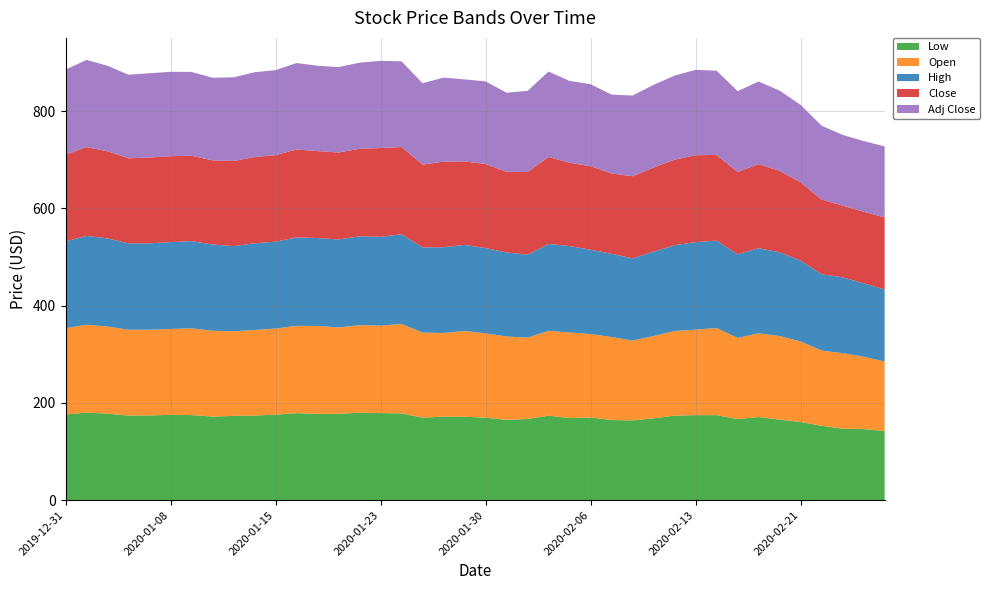

Reading left to right, transcribe all the data shown in this chart.

Low: 2019-12-31=176.3	2020-01-02=180.0	2020-01-03=177.9	2020-01-06=174.1	2020-01-07=174.3	2020-01-08=175.5	2020-01-09=174.9	2020-01-10=171.9	2020-01-13=173.4	2020-01-14=174.1	2020-01-15=175.8	2020-01-16=179.0	2020-01-17=177.4	2020-01-21=177.6	2020-01-22=179.9	2020-01-23=179.1	2020-01-24=178.4	2020-01-27=169.8	2020-01-28=171.7	2020-01-29=171.7	2020-01-30=169.6	2020-01-31=165.2	2020-02-03=167.0	2020-02-04=173.8	2020-02-05=168.8	2020-02-06=170.2	2020-02-07=164.8	2020-02-10=164.1	2020-02-11=168.3	2020-02-12=173.8	2020-02-13=174.9	2020-02-14=174.9	2020-02-18=166.7	2020-02-19=171.0	2020-02-20=165.7	2020-02-21=160.8	2020-02-24=152.9	2020-02-25=147.1	2020-02-26=146.2	2020-02-27=142.3
Open: 2019-12-31=177.4	2020-01-02=180.8	2020-01-03=179.3	2020-01-06=176.3	2020-01-07=176.1	2020-01-08=176.5	2020-01-09=178.4	2020-01-10=176.4	2020-01-13=174.0	2020-01-14=175.9	2020-01-15=177.1	2020-01-16=179.5	2020-01-17=180.9	2020-01-21=177.7	2020-01-22=180.0	2020-01-23=179.8	2020-01-24=183.9	2020-01-27=174.8	2020-01-28=172.2	2020-01-29=176.3	2020-01-30=173.5	2020-01-31=171.4	2020-02-03=167.3	2020-02-04=174.3	2020-02-05=176.1	2020-02-06=171.4	2020-02-07=170.7	2020-02-10=164.1	2020-02-11=169.2	2020-02-12=174.0	2020-02-13=175.7	2020-02-14=179.1	2020-02-18=167.0	2020-02-19=172.2	2020-02-20=171.7	2020-02-21=165.7	2020-02-24=154.8	2020-02-25=155.3	2020-02-26=149.0	2020-02-27=142.8
High: 2019-12-31=178.5	2020-01-02=182.7	2020-01-03=181.2	2020-01-06=177.6	2020-01-07=177.8	2020-01-08=178.7	2020-01-09=179.4	2020-01-10=177.4	2020-01-13=175.1	2020-01-14=178.2	2020-01-15=178.7	2020-01-16=181.8	2020-01-17=180.9	2020-01-21=180.9	2020-01-22=182.8	2020-01-23=182.7	2020-01-24=184.5	2020-01-27=175.2	2020-01-28=176.3	2020-01-29=176.9	2020-01-30=175.4	2020-01-31=172.8	2020-02-03=170.7	2020-02-04=178.8	2020-02-05=177.8	2020-02-06=173.4	2020-02-07=171.3	2020-02-10=169.0	2020-02-11=173.5	2020-02-12=176.5	2020-02-13=180.1	2020-02-14=179.8	2020-02-18=172.0	2020-02-19=174.8	2020-02-20=172.4	2020-02-21=166.2	2020-02-24=156.9	2020-02-25=156.0	2020-02-26=150.7	2020-02-27=148.4
Close: 2019-12-31=178.2	2020-01-02=182.6	2020-01-03=179.1	2020-01-06=175.1	2020-01-07=176.4	2020-01-08=176.7	2020-01-09=175.5	2020-01-10=173.0	2020-01-13=175.1	2020-01-14=177.5	2020-01-15=177.9	2020-01-16=180.9	2020-01-17=178.7	2020-01-21=178.8	2020-01-22=180.1	2020-01-23=182.6	2020-01-24=179.4	2020-01-27=170.3	2020-01-28=175.9	2020-01-29=171.7	2020-01-30=172.9	2020-01-31=165.7	2020-02-03=169.9	2020-02-04=178.8	2020-02-05=171.3	2020-02-06=171.7	2020-02-07=165.1	2020-02-10=168.9	2020-02-11=173.0	2020-02-12=176.0	2020-02-13=178.7	2020-02-14=176.3	2020-02-18=169.2	2020-02-19=173.0	2020-02-20=167.3	2020-02-21=161.1	2020-02-24=153.7	2020-02-25=147.4	2020-02-26=147.3	2020-02-27=148.0
Adj Close: 2019-12-31=175.0	2020-01-02=179.3	2020-01-03=175.9	2020-01-06=171.9	2020-01-07=173.3	2020-01-08=173.5	2020-01-09=172.4	2020-01-10=169.9	2020-01-13=172.0	2020-01-14=174.3	2020-01-15=174.8	2020-01-16=177.7	2020-01-17=175.6	2020-01-21=175.6	2020-01-22=176.9	2020-01-23=179.3	2020-01-24=176.2	2020-01-27=167.3	2020-01-28=172.8	2020-01-29=168.7	2020-01-30=169.8	2020-01-31=162.8	2020-02-03=166.9	2020-02-04=175.6	2020-02-05=168.2	2020-02-06=168.7	2020-02-07=162.2	2020-02-10=165.9	2020-02-11=170.0	2020-02-12=172.8	2020-02-13=175.6	2020-02-14=173.2	2020-02-18=166.2	2020-02-19=169.9	2020-02-20=165.1	2020-02-21=159.0	2020-02-24=151.8	2020-02-25=145.5	2020-02-26=145.4	2020-02-27=146.1